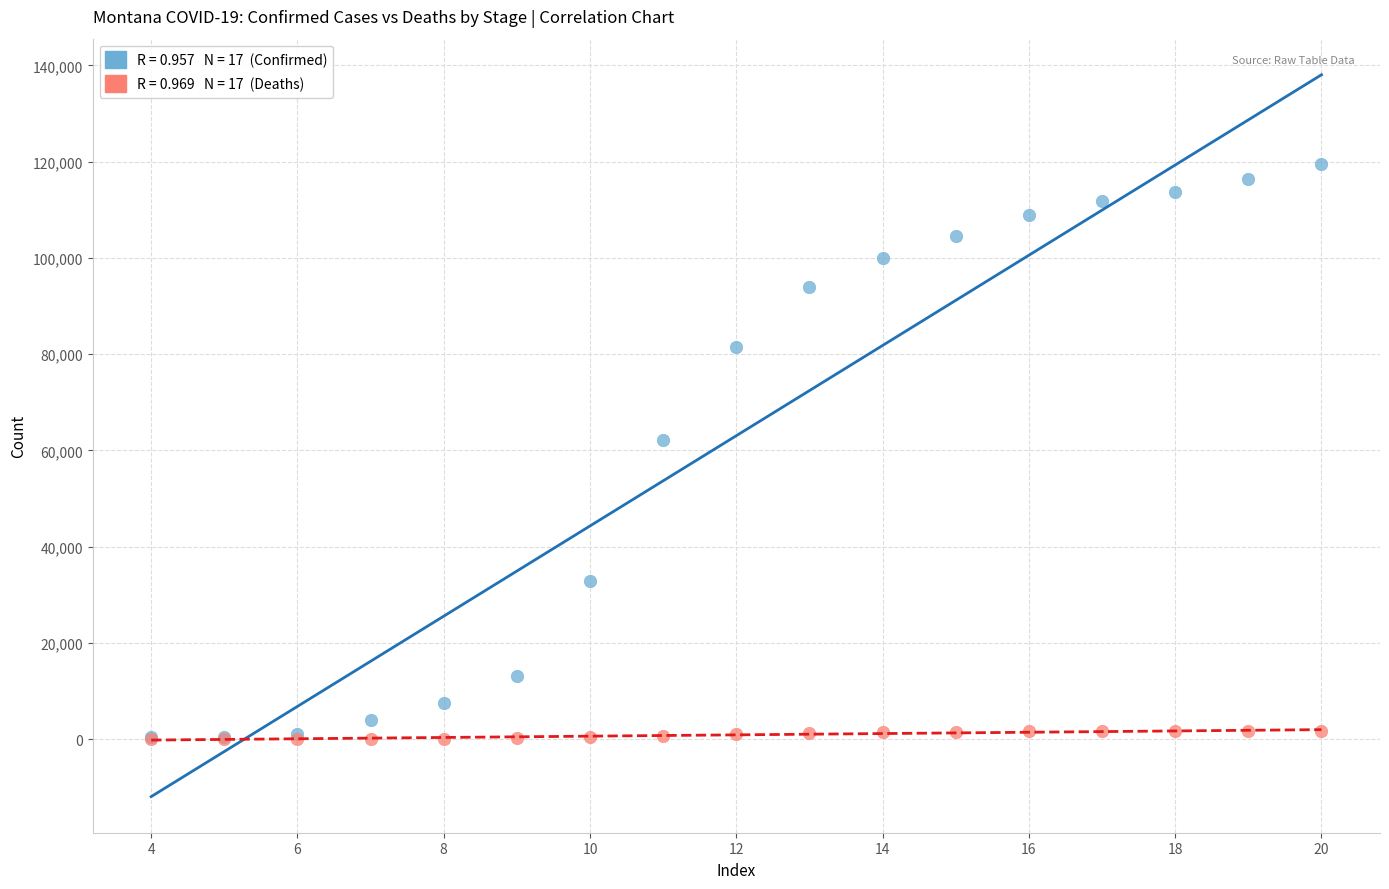

Across all series, what Y value is closest to 59767?

62198